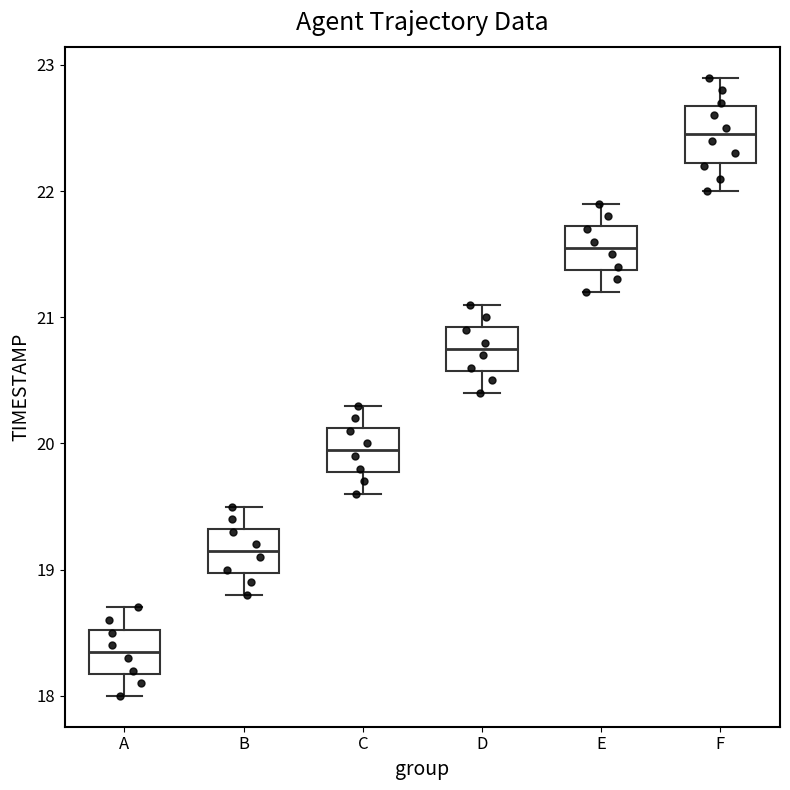

Reading left to right, read every box against the y-axis: the position of its median line, the range the box covers, and the ends of its whiskers. The values are not printed on the chart, so give them approximately, as read against the axis.

A: median 18.4, box 18.2 to 18.5, whiskers 18.0 to 18.7
B: median 19.2, box 19.0 to 19.3, whiskers 18.8 to 19.5
C: median 20.0, box 19.8 to 20.1, whiskers 19.6 to 20.3
D: median 20.8, box 20.6 to 20.9, whiskers 20.4 to 21.1
E: median 21.6, box 21.4 to 21.7, whiskers 21.2 to 21.9
F: median 22.5, box 22.2 to 22.7, whiskers 22.0 to 22.9